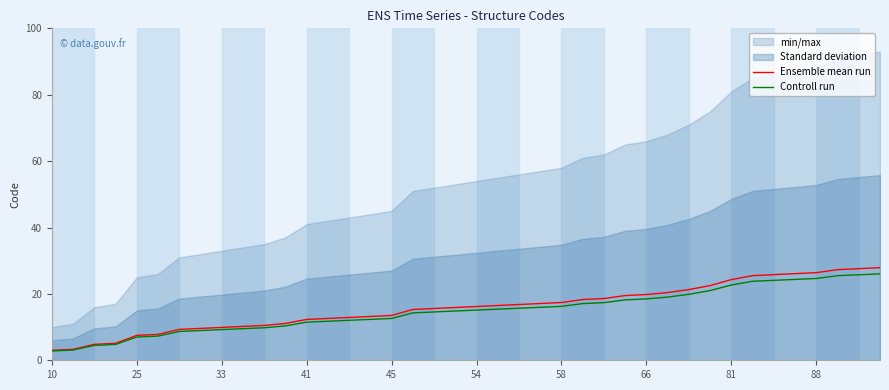

What is the highest value of the Controll run series?

26.0